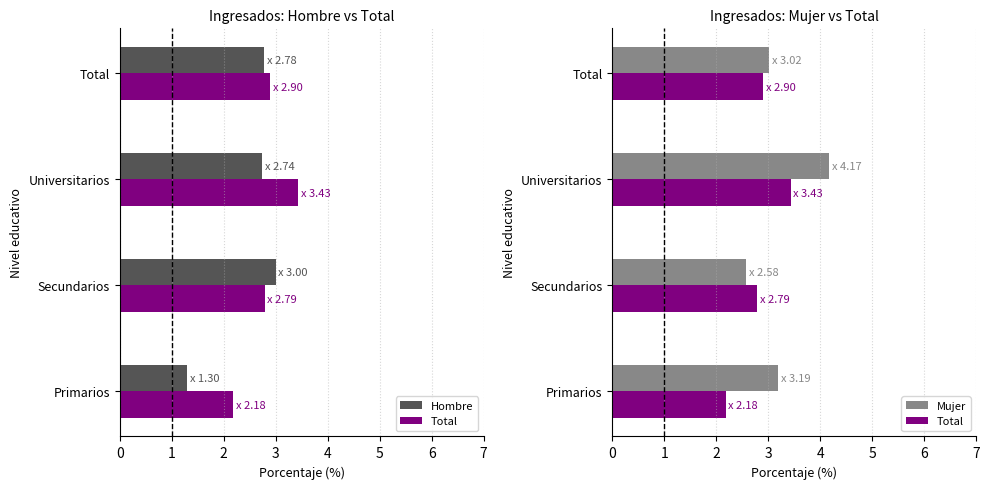

How many values in the Hombre series exceed 2?

3